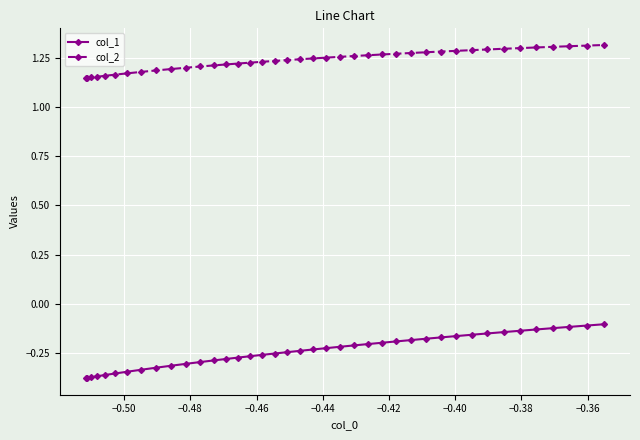

Which series has the largest total across all categories?

col_2